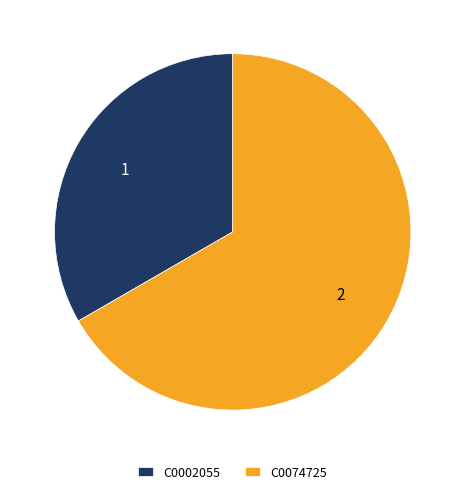

Which slice is the largest?

C0074725